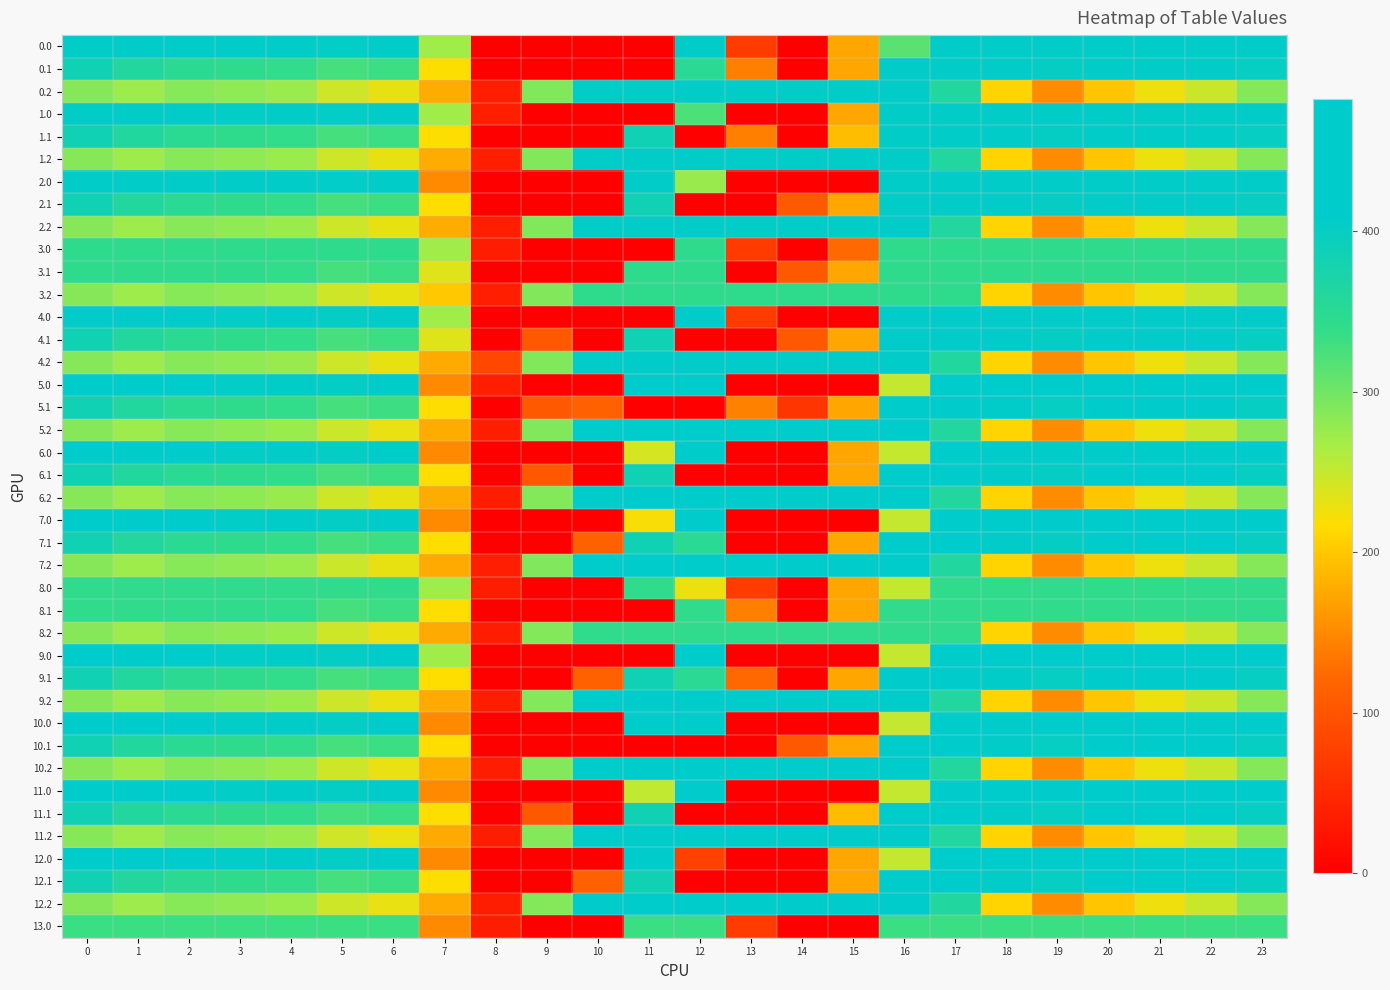

Which has a higher value, 17 or 6?

17